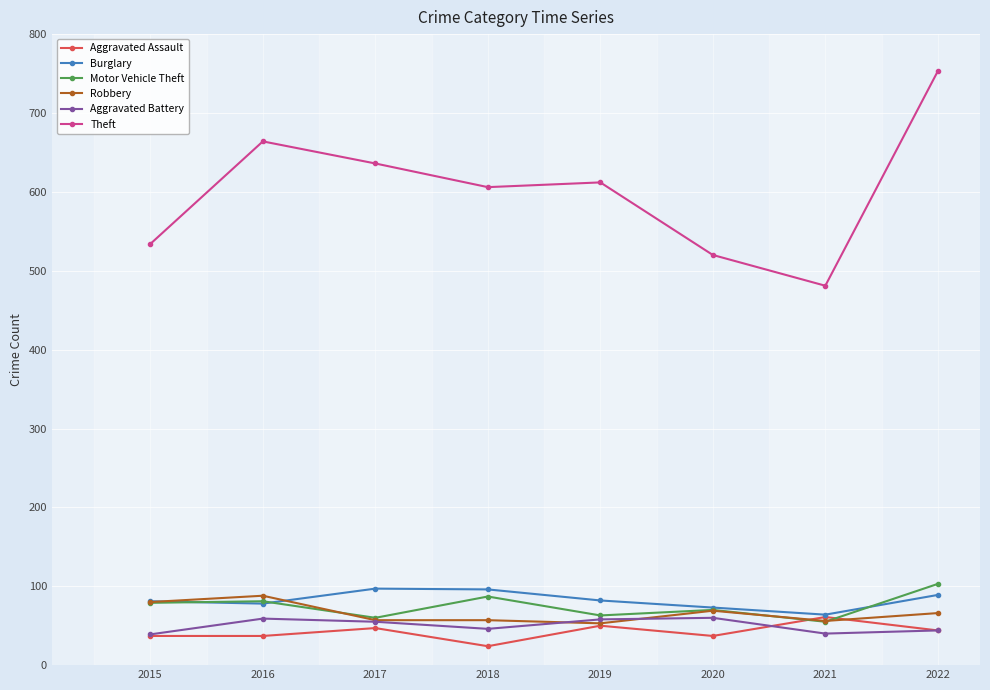

True or false: Motor Vehicle Theft and Theft intersect in this chart.

False